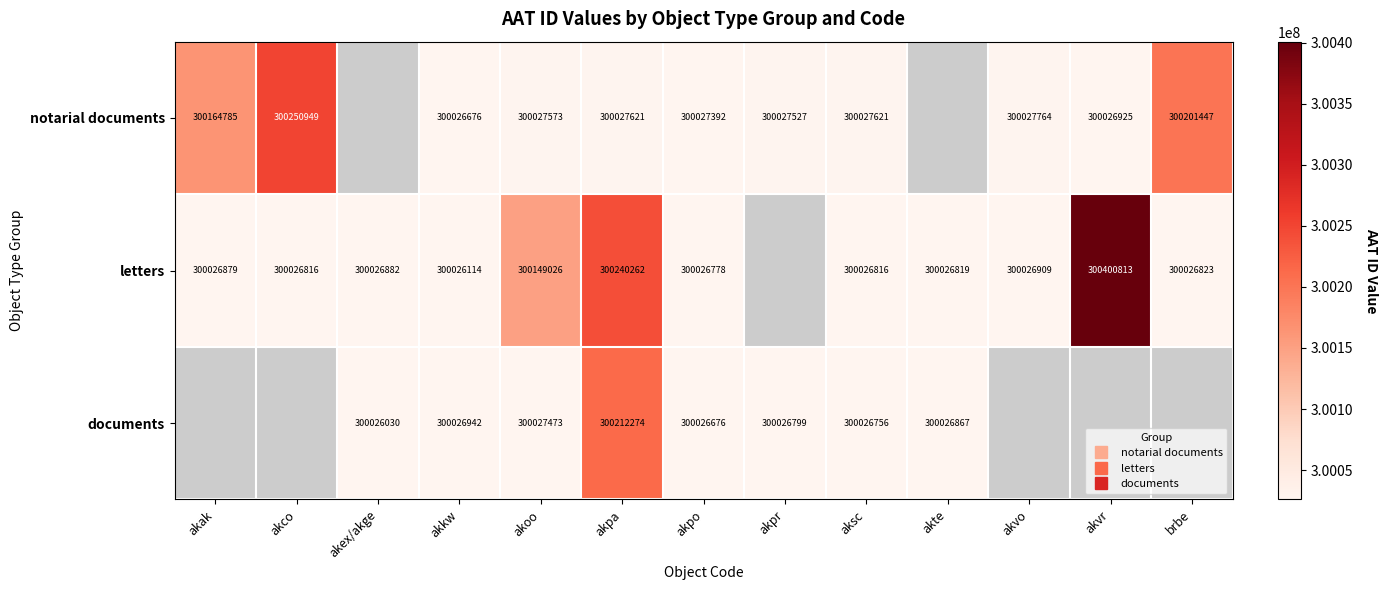

What is the difference between the maximum and second lowest values in the letters series?

374035.0